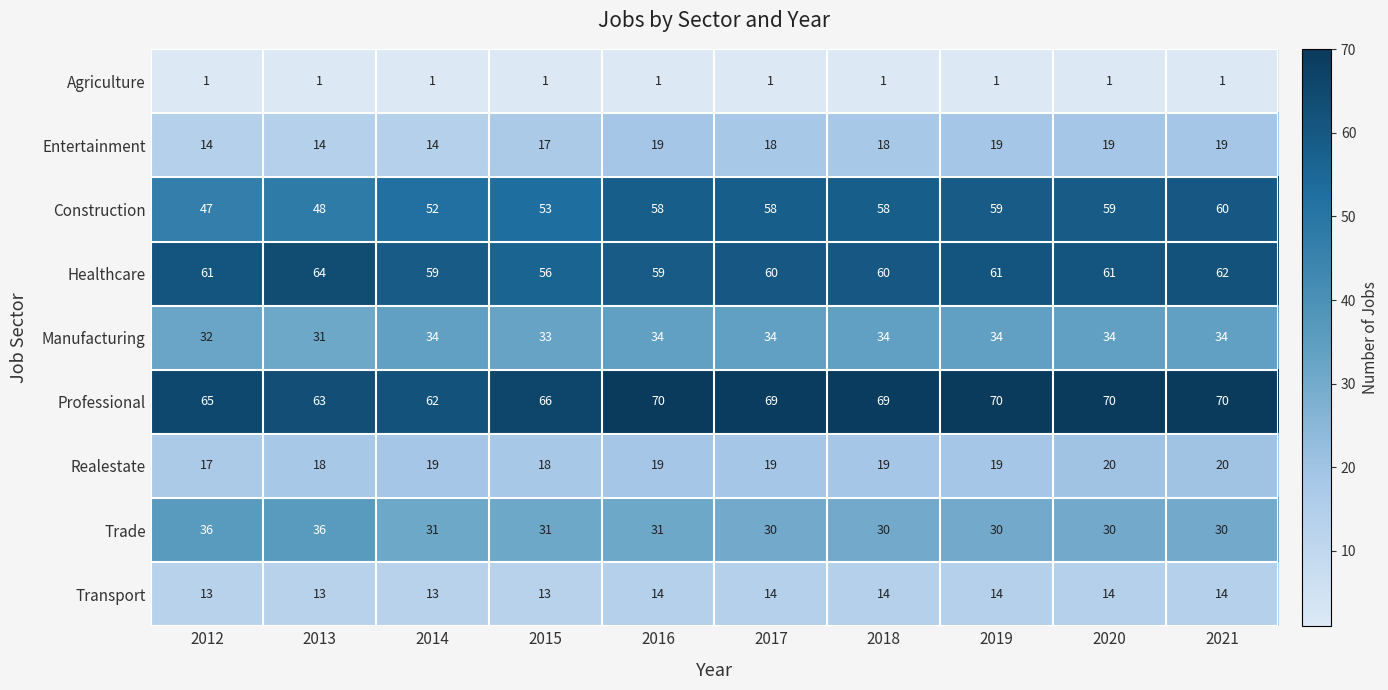

Count the number of data series in this chart.

9